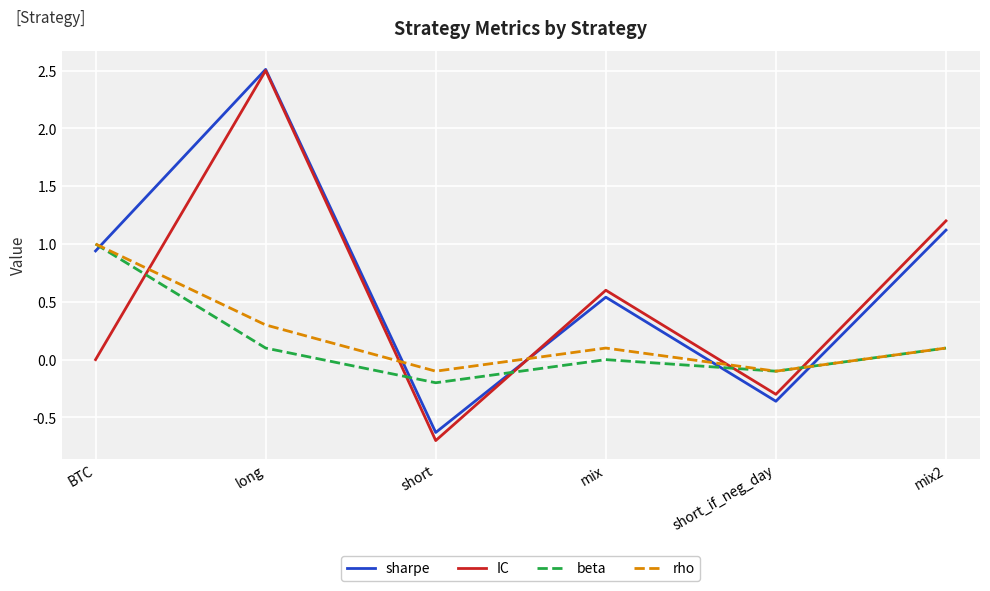

Rank the categories by IC value from highest to lowest.

long, mix2, mix, BTC, short_if_neg_day, short